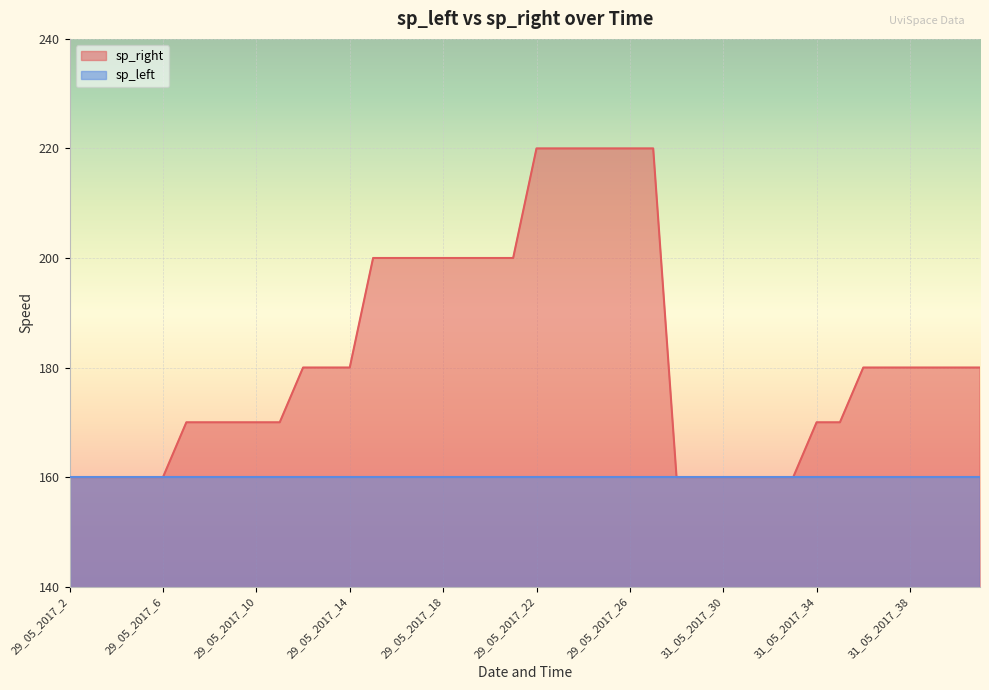

What is the maximum value shown in the chart?

220